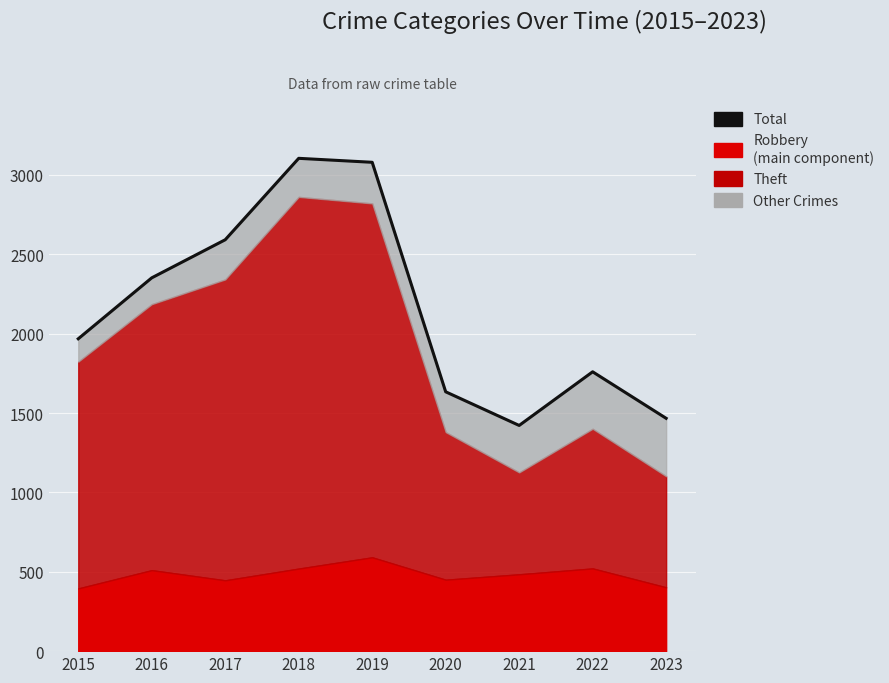

What is the change in value from 2017 to 2021?

-1170